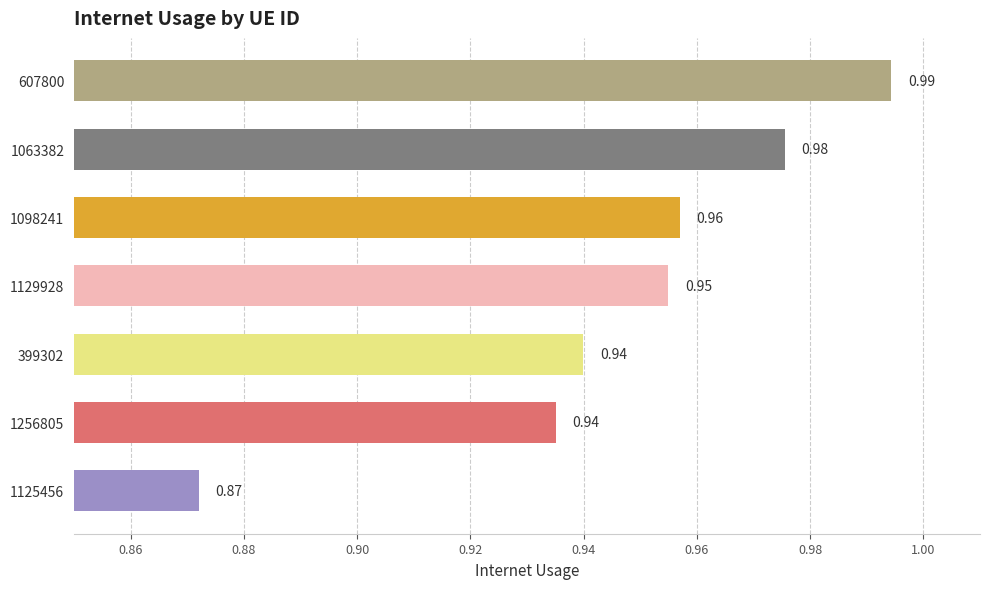

What is the sum of the values at 1125456 and 1098241?

1.8